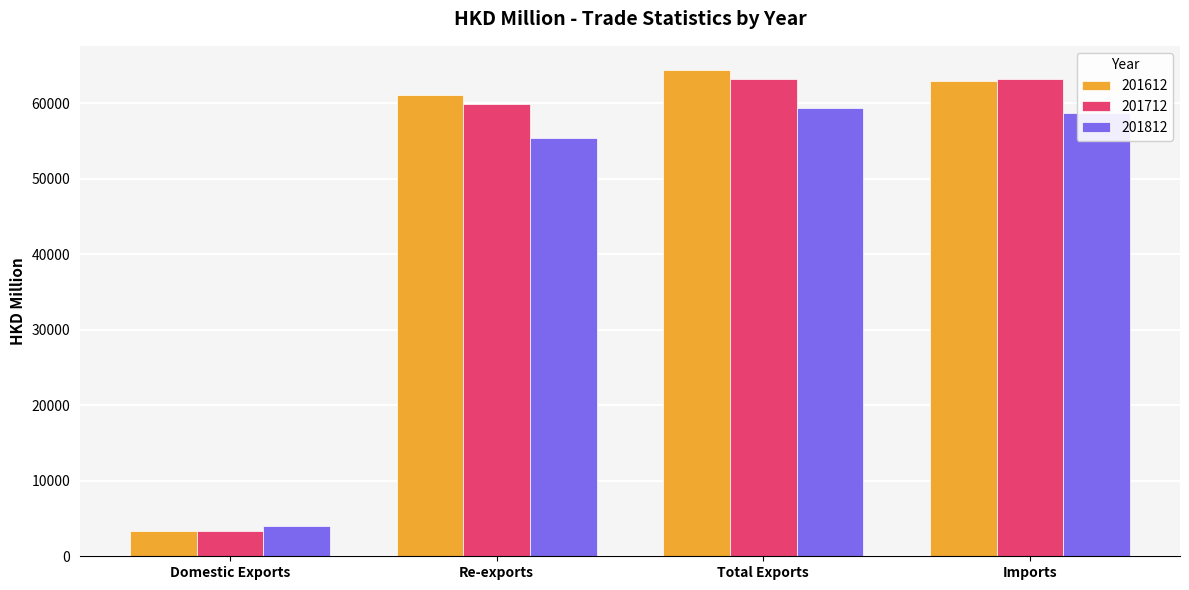

Is it true that 201712 equals 63221.2 at Imports?

True